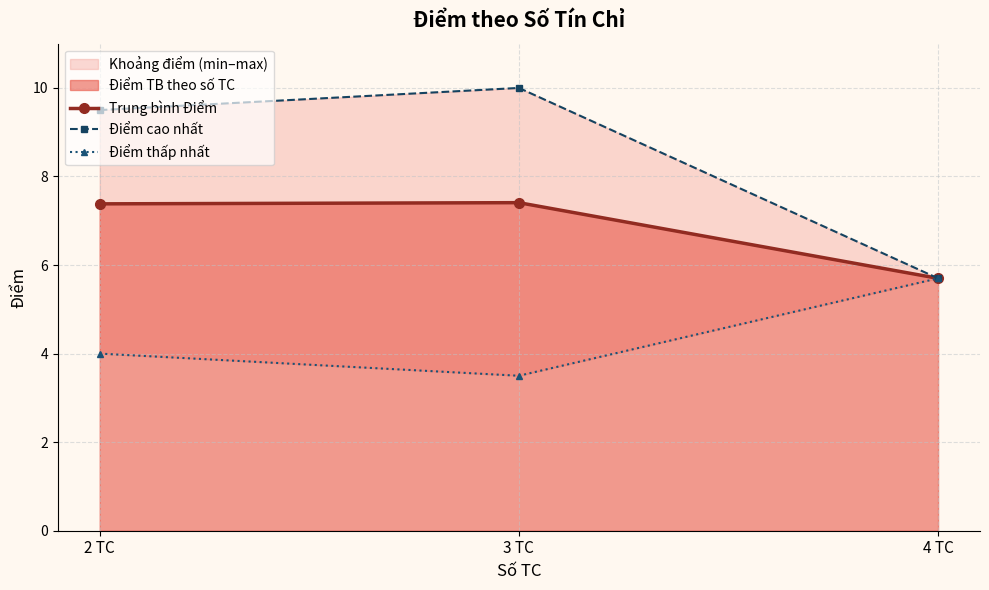

Where does the Điểm cao nhất series first go above 9?

2 TC